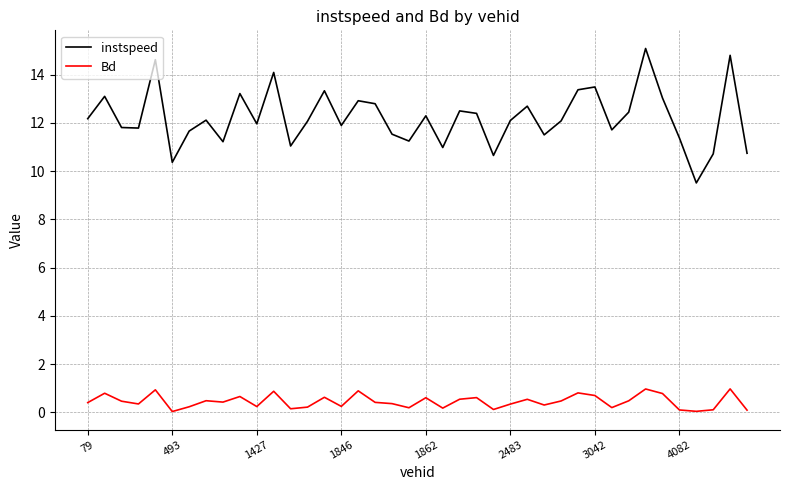

Is this an area chart (filled region under the line)?

No